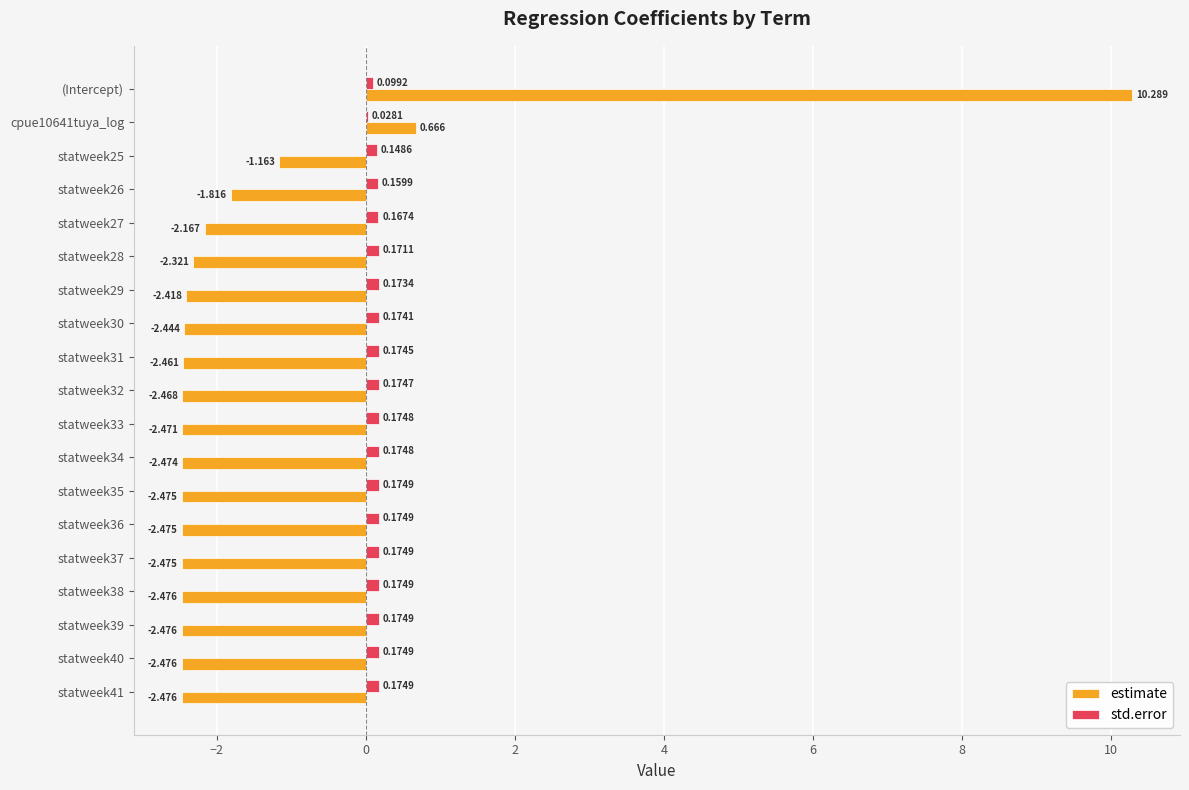

At which category is the sum across all series the highest?

(Intercept)